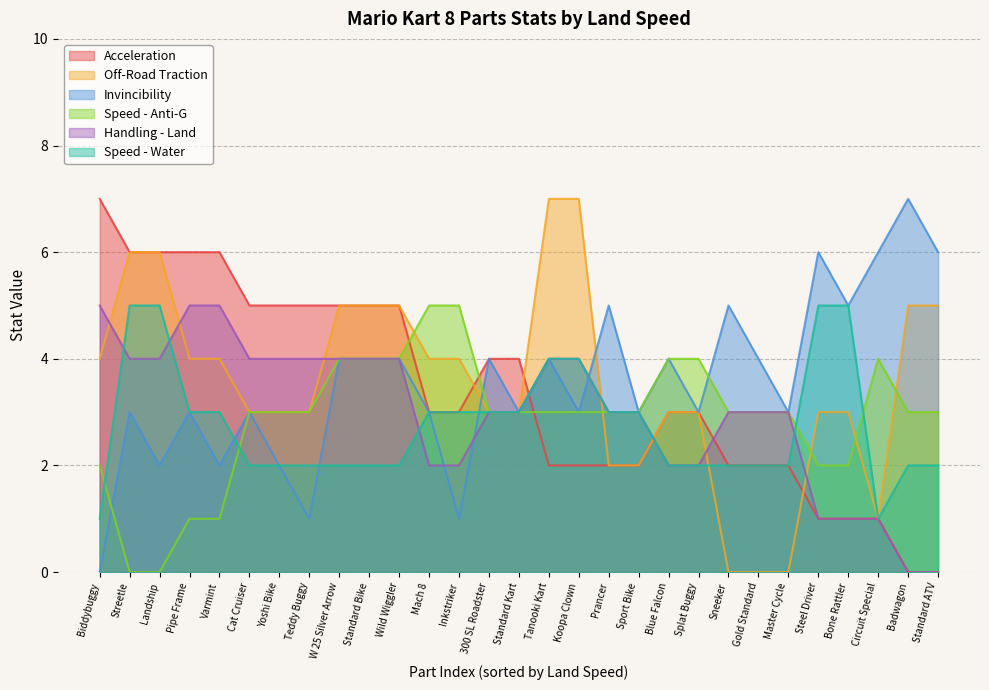

How many times do Off-Road Traction and Invincibility cross each other?

2